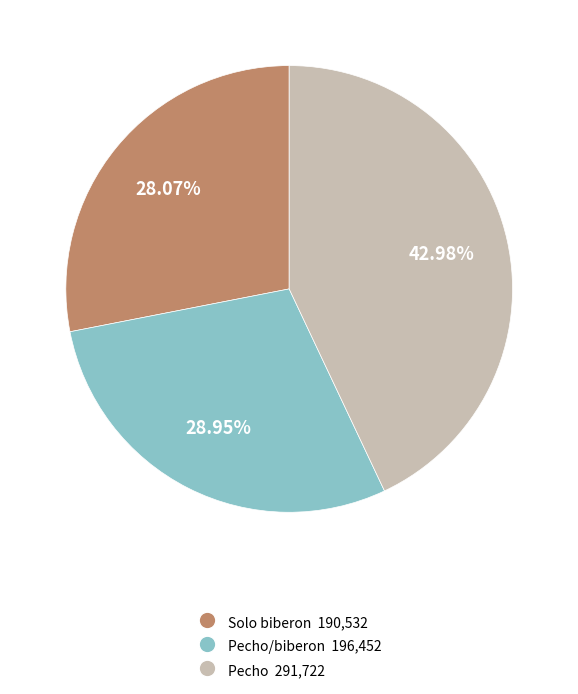

Does any single category account for the majority?

No